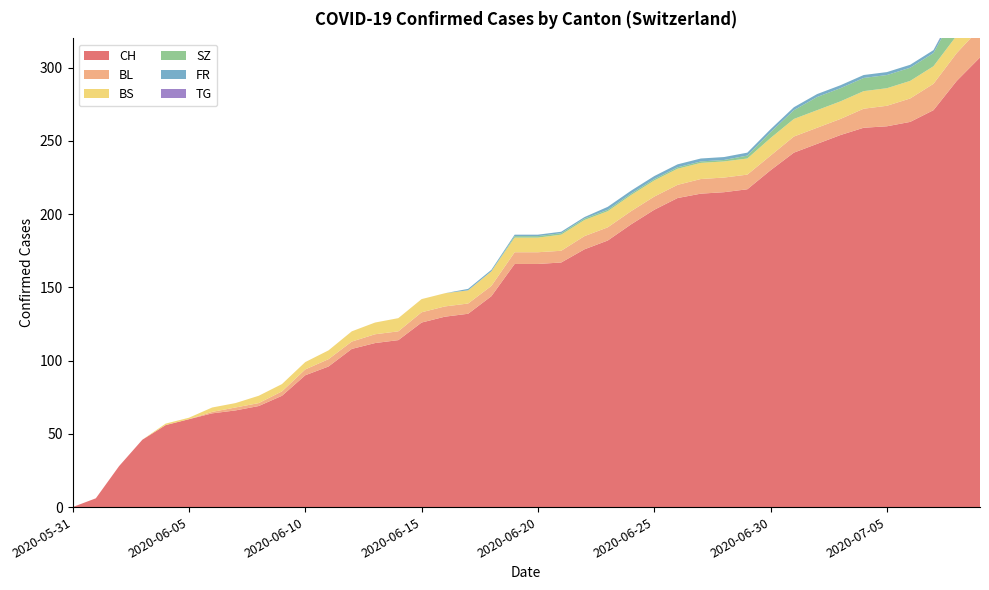

Reading left to right, what are all the values shown in this chart?

CH: 2020-05-31=0	2020-06-01=6	2020-06-02=28	2020-06-03=46	2020-06-04=56	2020-06-05=60	2020-06-06=64	2020-06-07=66	2020-06-08=69	2020-06-09=76	2020-06-10=90	2020-06-11=96	2020-06-12=108	2020-06-13=112	2020-06-14=114	2020-06-15=126	2020-06-16=130	2020-06-17=132	2020-06-18=144	2020-06-19=166	2020-06-20=166	2020-06-21=167	2020-06-22=176	2020-06-23=182	2020-06-24=193	2020-06-25=203	2020-06-26=211	2020-06-27=214	2020-06-28=215	2020-06-29=217	2020-06-30=230	2020-07-01=242	2020-07-02=248	2020-07-03=254	2020-07-04=259	2020-07-05=260	2020-07-06=263	2020-07-07=271	2020-07-08=291	2020-07-09=307
BL: 2020-05-31=0	2020-06-01=0	2020-06-02=0	2020-06-03=0	2020-06-04=0	2020-06-05=0	2020-06-06=1	2020-06-07=2	2020-06-08=2	2020-06-09=3	2020-06-10=4	2020-06-11=5	2020-06-12=5	2020-06-13=6	2020-06-14=6	2020-06-15=7	2020-06-16=7	2020-06-17=7	2020-06-18=7	2020-06-19=8	2020-06-20=8	2020-06-21=8	2020-06-22=9	2020-06-23=9	2020-06-24=9	2020-06-25=9	2020-06-26=9	2020-06-27=10	2020-06-28=10	2020-06-29=10	2020-06-30=10	2020-07-01=11	2020-07-02=11	2020-07-03=11	2020-07-04=13	2020-07-05=14	2020-07-06=16	2020-07-07=18	2020-07-08=19	2020-07-09=20
BS: 2020-05-31=0	2020-06-01=0	2020-06-02=0	2020-06-03=0	2020-06-04=1	2020-06-05=1	2020-06-06=3	2020-06-07=3	2020-06-08=5	2020-06-09=5	2020-06-10=5	2020-06-11=6	2020-06-12=7	2020-06-13=8	2020-06-14=9	2020-06-15=9	2020-06-16=9	2020-06-17=9	2020-06-18=10	2020-06-19=10	2020-06-20=10	2020-06-21=11	2020-06-22=11	2020-06-23=11	2020-06-24=11	2020-06-25=11	2020-06-26=11	2020-06-27=11	2020-06-28=11	2020-06-29=11	2020-06-30=12	2020-07-01=12	2020-07-02=12	2020-07-03=12	2020-07-04=12	2020-07-05=12	2020-07-06=12	2020-07-07=12	2020-07-08=12	2020-07-09=12
SZ: 2020-05-31=0	2020-06-01=0	2020-06-02=0	2020-06-03=0	2020-06-04=0	2020-06-05=0	2020-06-06=0	2020-06-07=0	2020-06-08=0	2020-06-09=0	2020-06-10=0	2020-06-11=0	2020-06-12=0	2020-06-13=0	2020-06-14=0	2020-06-15=0	2020-06-16=0	2020-06-17=0	2020-06-18=0	2020-06-19=1	2020-06-20=1	2020-06-21=1	2020-06-22=1	2020-06-23=1	2020-06-24=1	2020-06-25=1	2020-06-26=1	2020-06-27=1	2020-06-28=1	2020-06-29=2	2020-06-30=4	2020-07-01=6	2020-07-02=9	2020-07-03=9	2020-07-04=9	2020-07-05=9	2020-07-06=9	2020-07-07=9	2020-07-08=17	2020-07-09=17
FR: 2020-05-31=0	2020-06-01=0	2020-06-02=0	2020-06-03=0	2020-06-04=0	2020-06-05=0	2020-06-06=0	2020-06-07=0	2020-06-08=0	2020-06-09=0	2020-06-10=0	2020-06-11=0	2020-06-12=0	2020-06-13=0	2020-06-14=0	2020-06-15=0	2020-06-16=0	2020-06-17=1	2020-06-18=1	2020-06-19=1	2020-06-20=1	2020-06-21=1	2020-06-22=1	2020-06-23=2	2020-06-24=2	2020-06-25=2	2020-06-26=2	2020-06-27=2	2020-06-28=2	2020-06-29=2	2020-06-30=2	2020-07-01=2	2020-07-02=2	2020-07-03=2	2020-07-04=2	2020-07-05=2	2020-07-06=2	2020-07-07=2	2020-07-08=2	2020-07-09=2
TG: 2020-05-31=0	2020-06-01=0	2020-06-02=0	2020-06-03=0	2020-06-04=0	2020-06-05=0	2020-06-06=0	2020-06-07=0	2020-06-08=0	2020-06-09=0	2020-06-10=0	2020-06-11=0	2020-06-12=0	2020-06-13=0	2020-06-14=0	2020-06-15=0	2020-06-16=0	2020-06-17=0	2020-06-18=0	2020-06-19=0	2020-06-20=0	2020-06-21=0	2020-06-22=0	2020-06-23=0	2020-06-24=0	2020-06-25=0	2020-06-26=0	2020-06-27=0	2020-06-28=0	2020-06-29=0	2020-06-30=0	2020-07-01=0	2020-07-02=0	2020-07-03=0	2020-07-04=0	2020-07-05=0	2020-07-06=0	2020-07-07=0	2020-07-08=1	2020-07-09=1